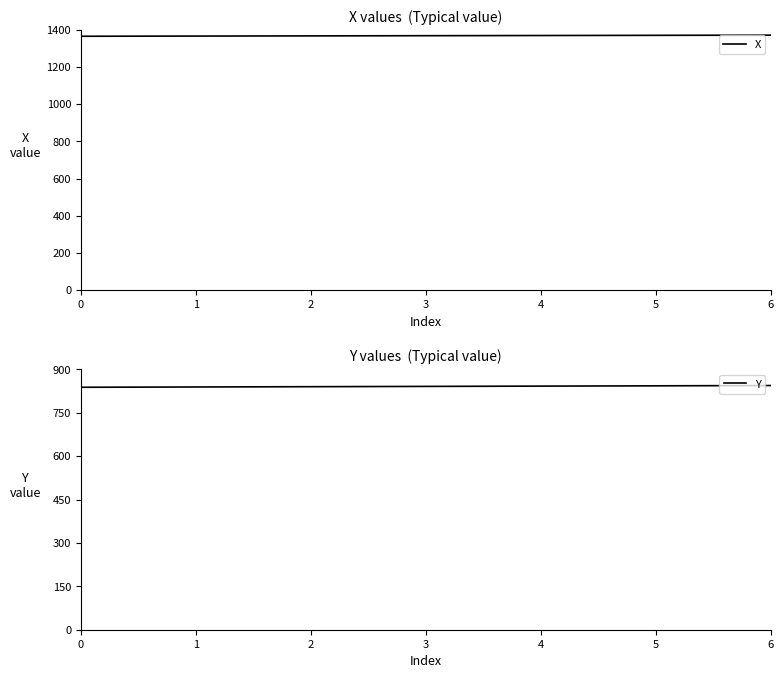

What value does the X series have at 5?

1370